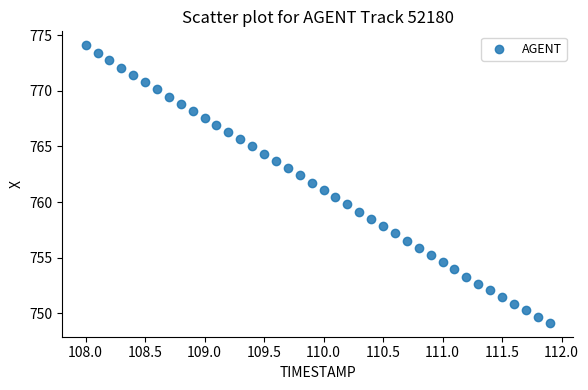

What is the range of X values (max minus min)?

3.9